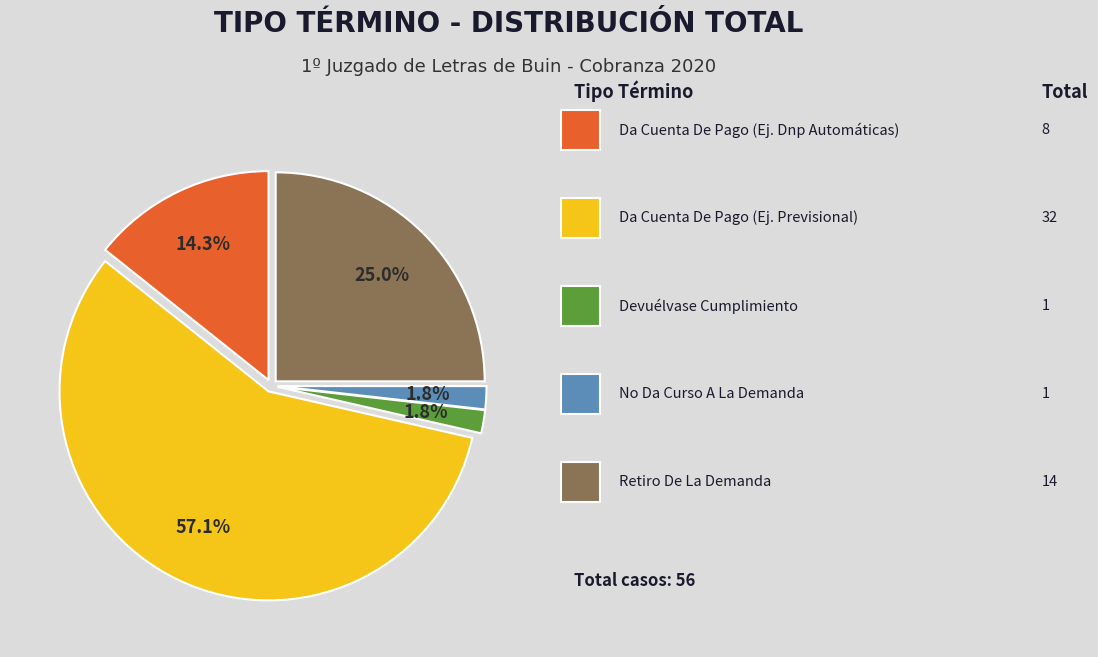

To the nearest percent, what is the average slice percentage?

20%